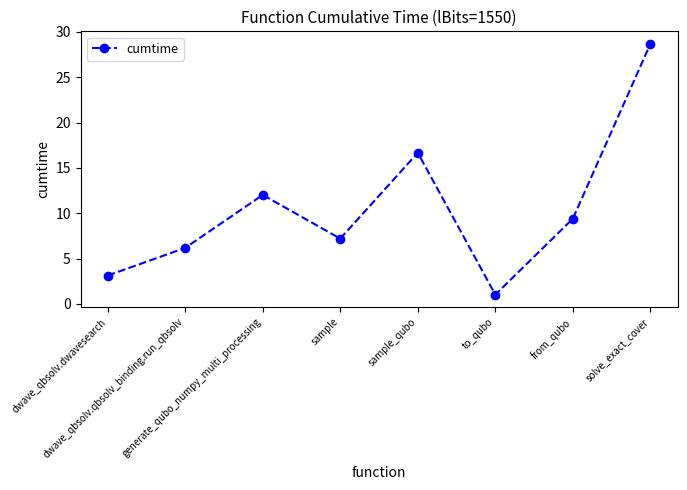

Where is the data nearest to the value 14?

generate_qubo_numpy_multi_processing